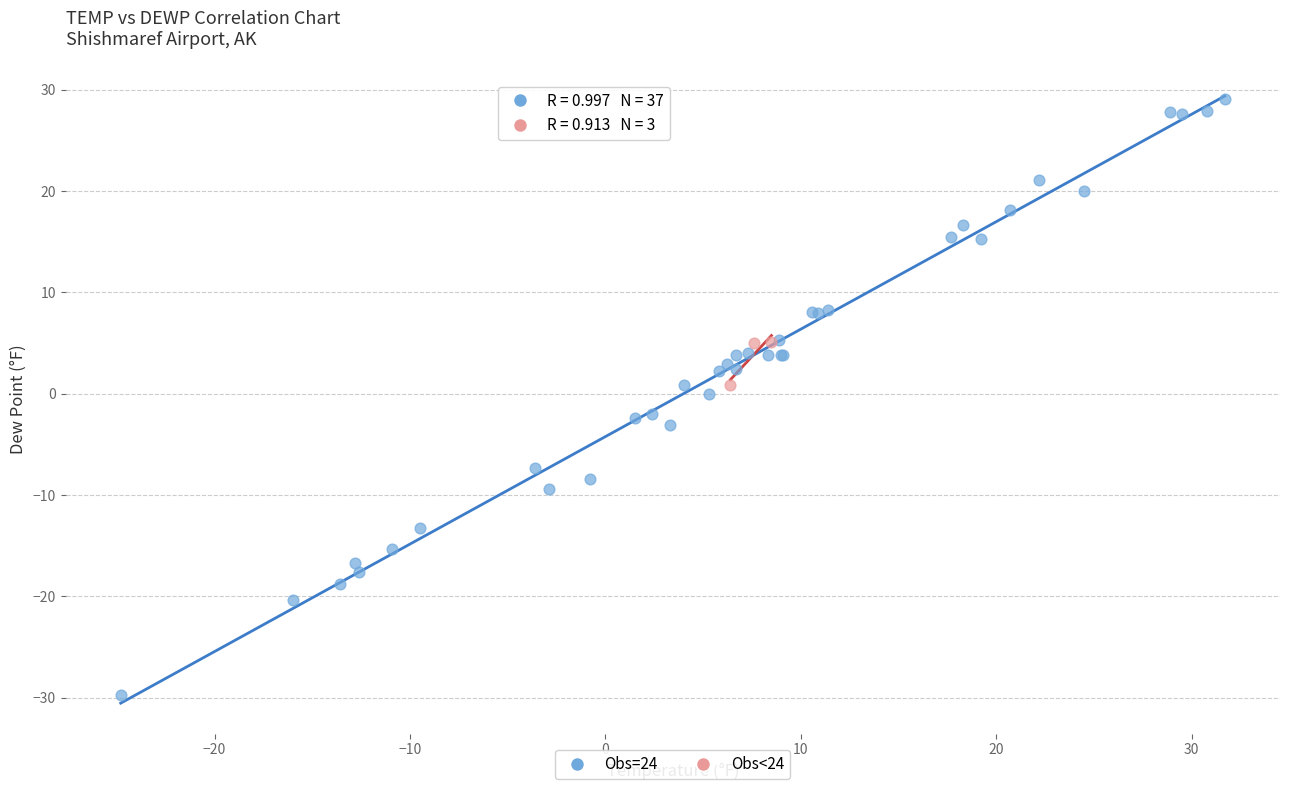

Which series has the widest spread of Y values?

Obs=24